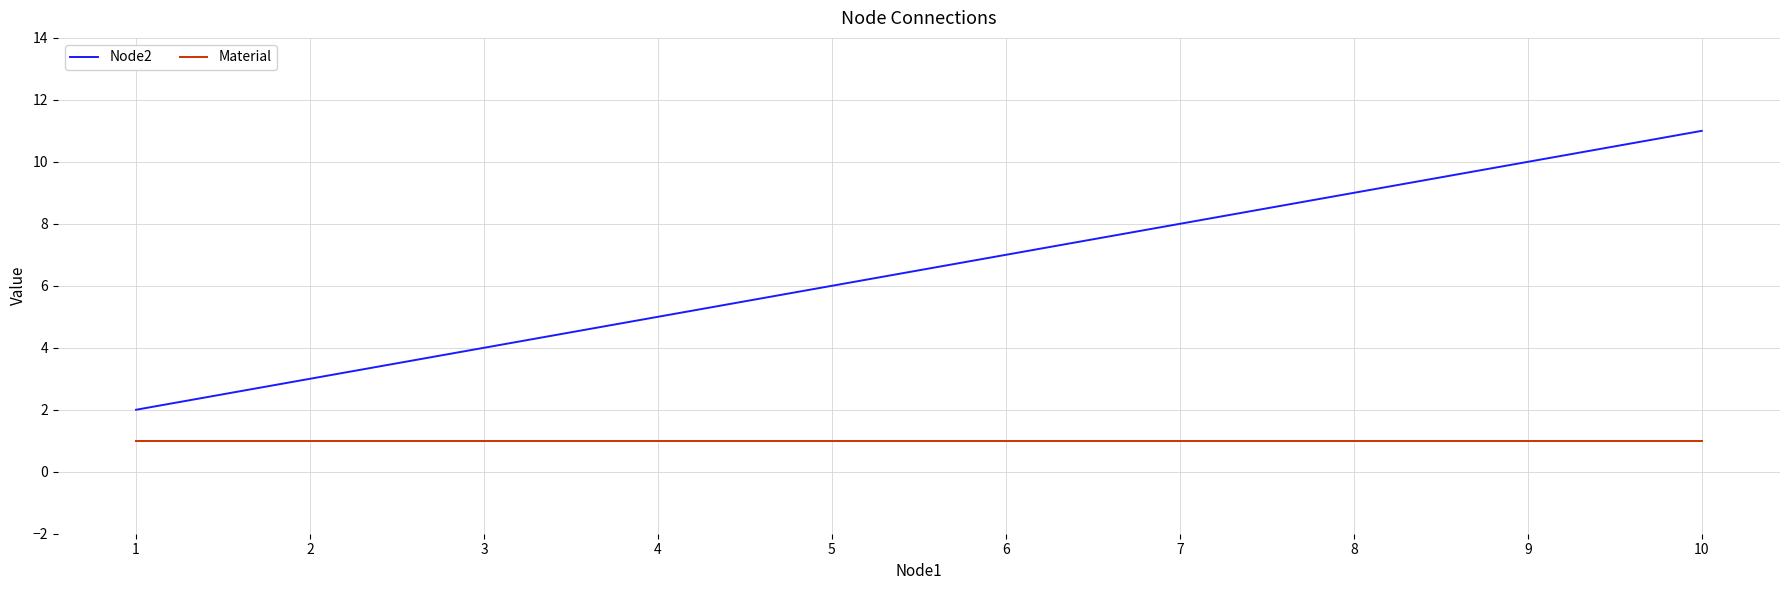

The value of Node2 at 7 is 13. True or false?

False